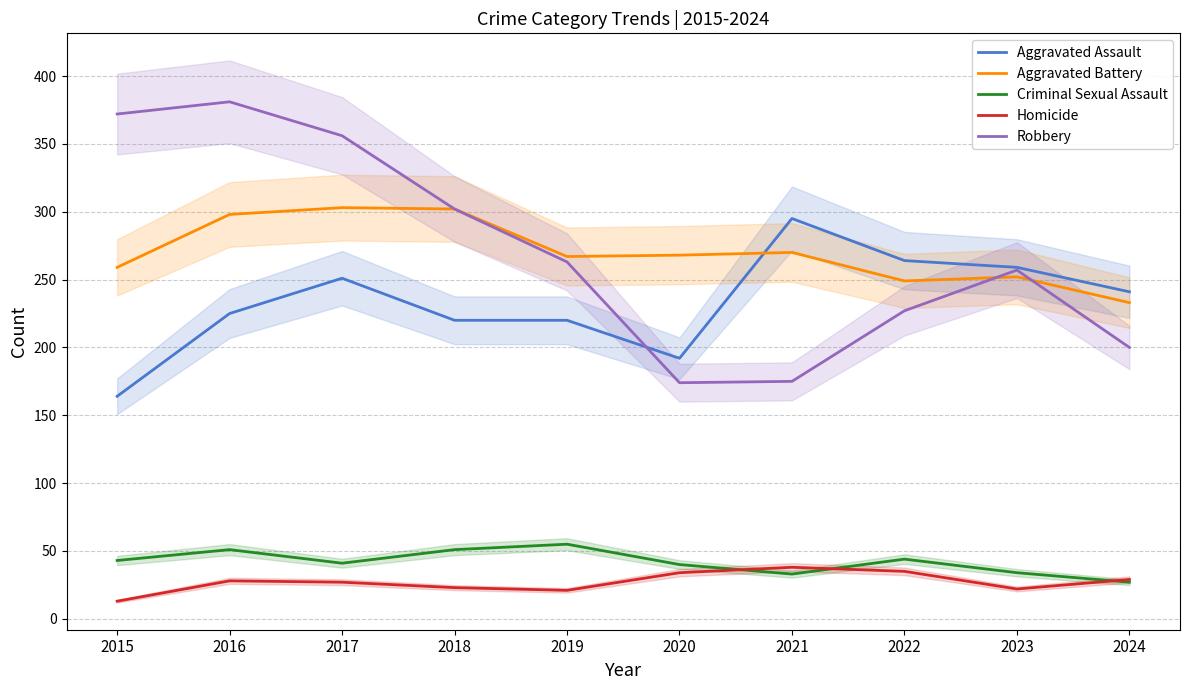

Reading left to right, transcribe all the data shown in this chart.

Aggravated Assault: 164	225	251	220	220	192	295	264	259	241
Aggravated Battery: 259	298	303	302	267	268	270	249	252	233
Criminal Sexual Assault: 43	51	41	51	55	40	33	44	34	27
Homicide: 13	28	27	23	21	34	38	35	22	29
Robbery: 372	381	356	302	263	174	175	227	257	200